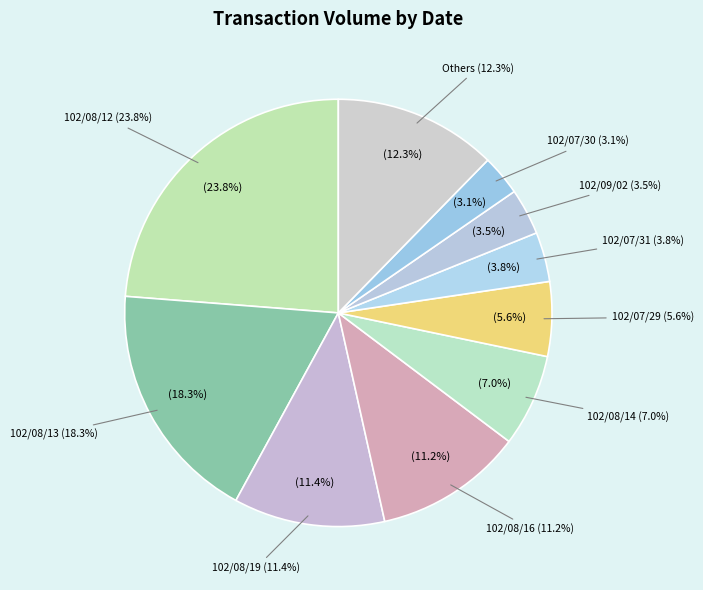

Is it true that 102/08/14 is 7% of the pie?

True